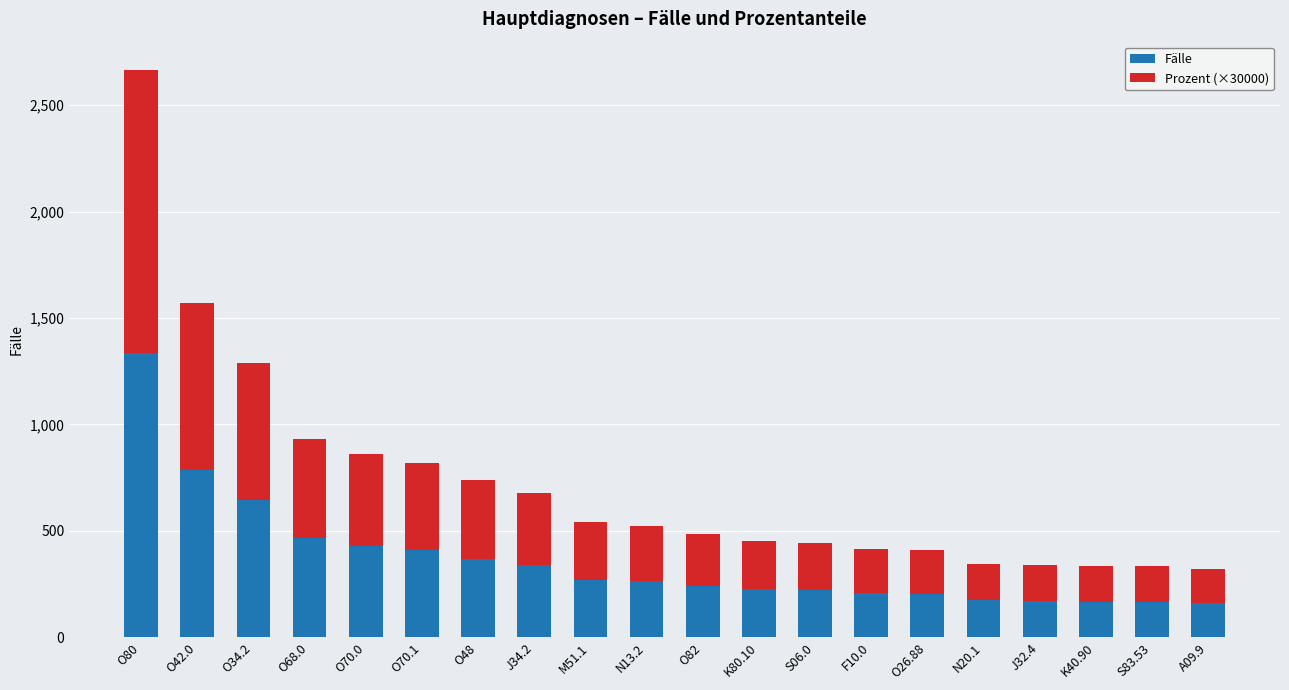

What are all the series names shown in the legend?

Fälle, Prozent (×30000)